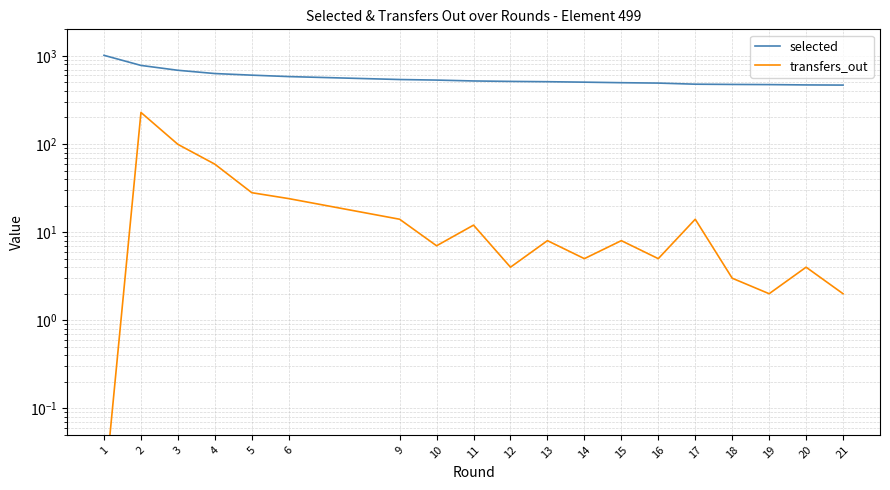

Reading left to right, transcribe all the data shown in this chart.

selected: 1014.0	779.0	686.0	630.0	604.0	582.0	539.0	531.0	519.0	513.0	509.0	503.0	496.0	491.0	477.0	474.0	472.0	468.0	466.0
transfers_out: 0.0	228.0	99.0	59.0	28.0	24.0	14.0	7.0	12.0	4.0	8.0	5.0	8.0	5.0	14.0	3.0	2.0	4.0	2.0